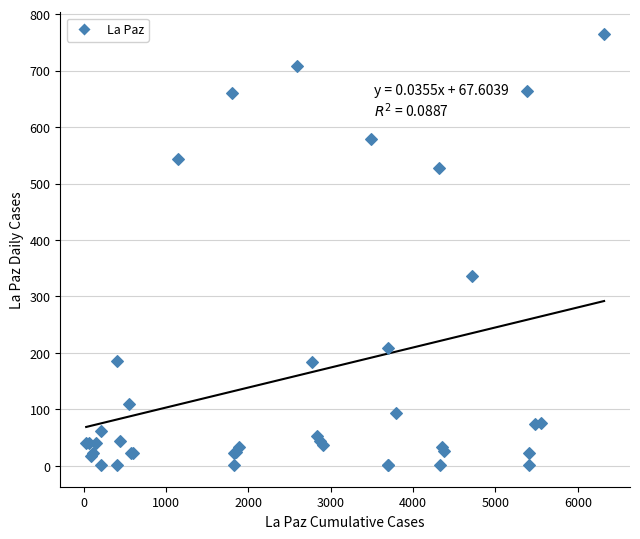

What Y value in the scatter plot is closest to 383?

336